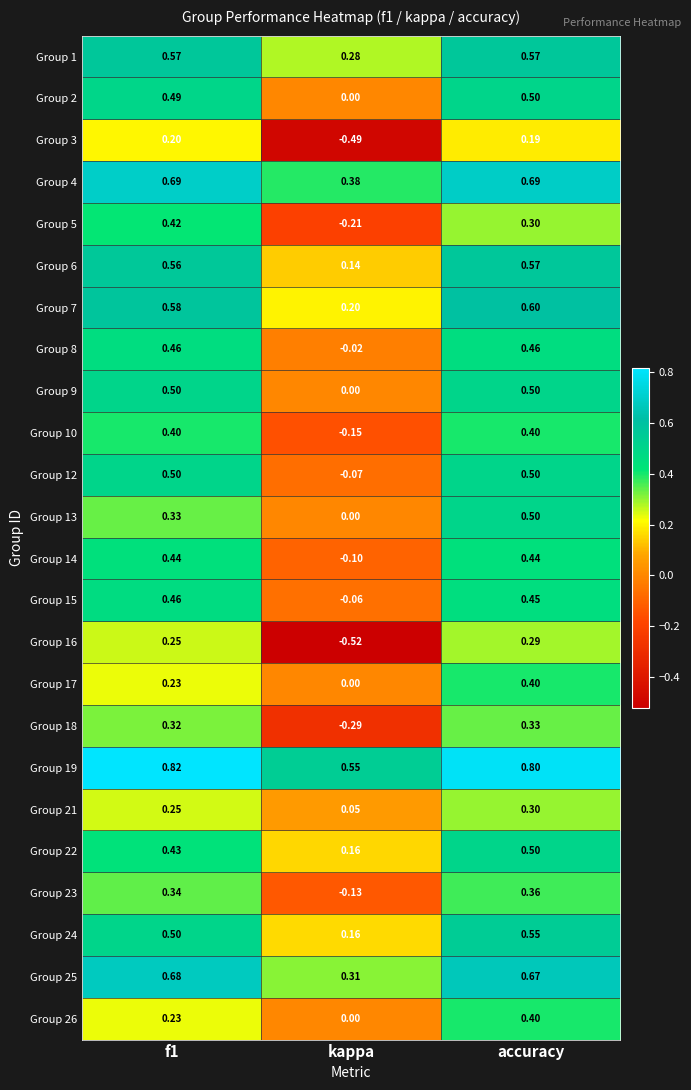

At which label does Group 19 reach its minimum?

kappa